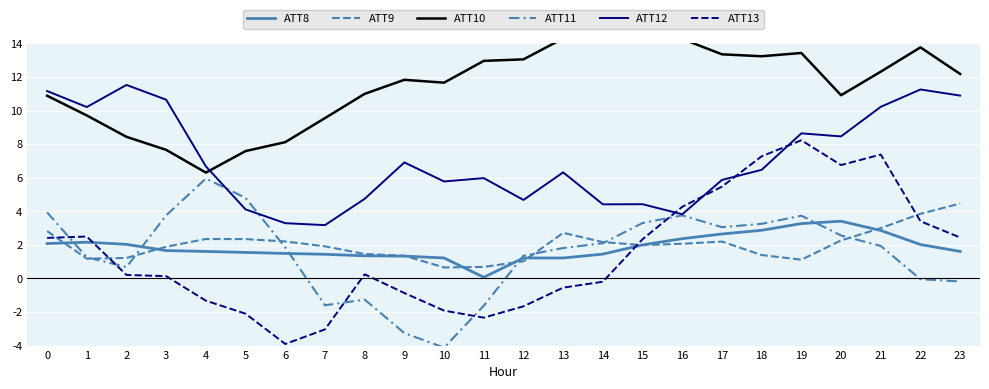

What is the difference between the second highest and minimum values in the ATT9 series?

3.2